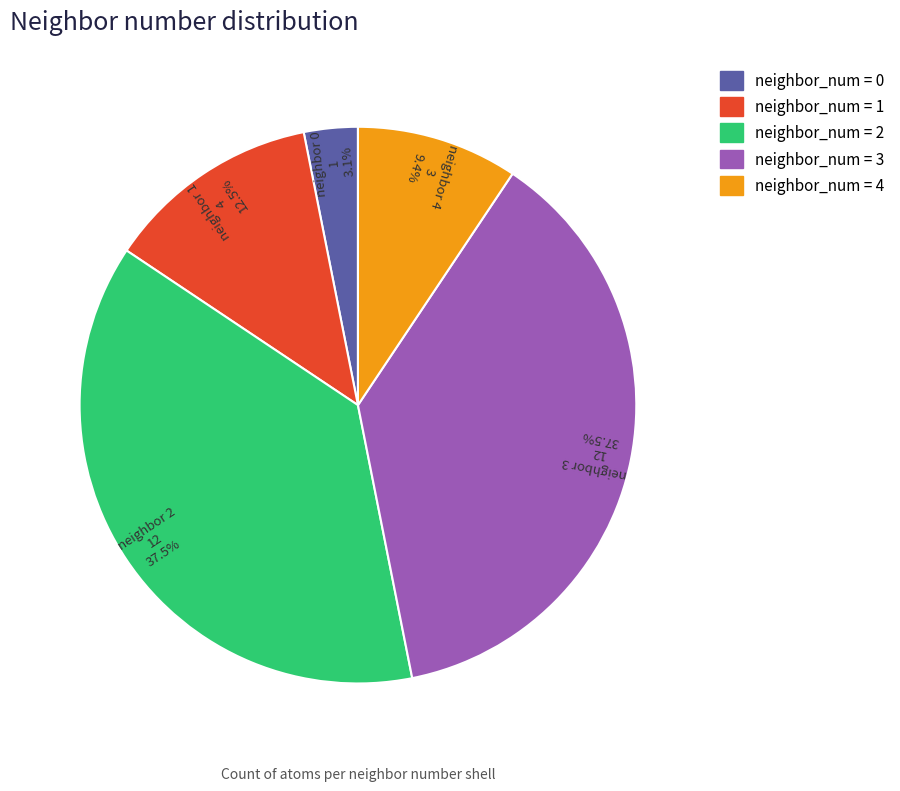

Is there any slice that represents more than half of the pie?

No